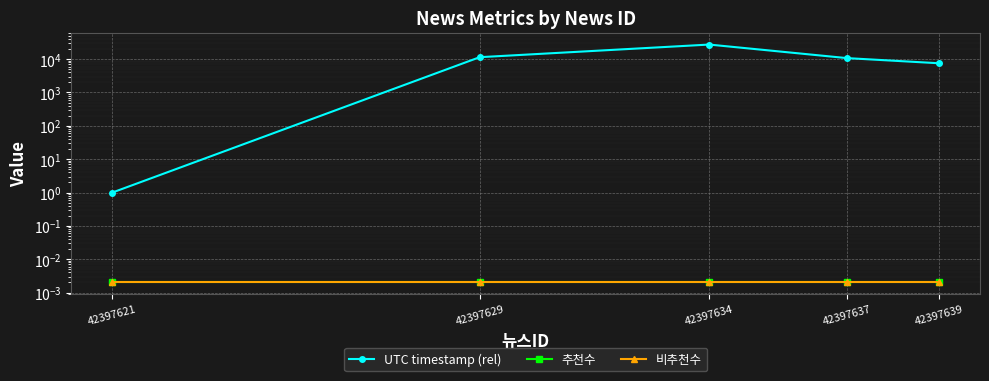

What is the total value across all series at 42397639?

7540.0